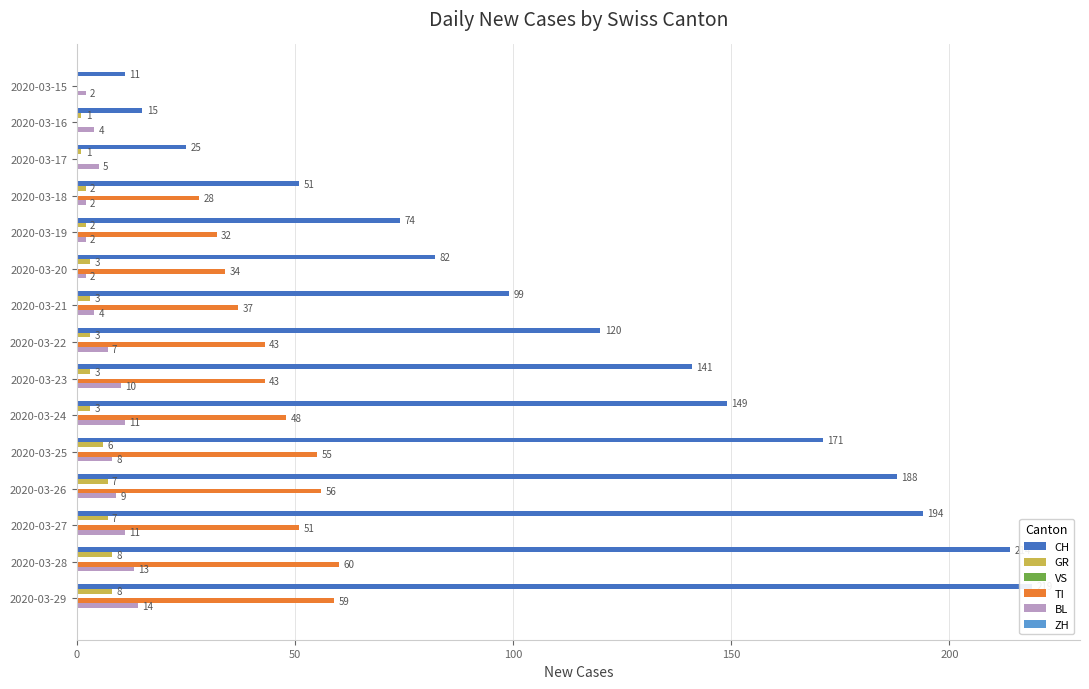

Is it true that TI equals 89.2 at 2020-03-28?

False